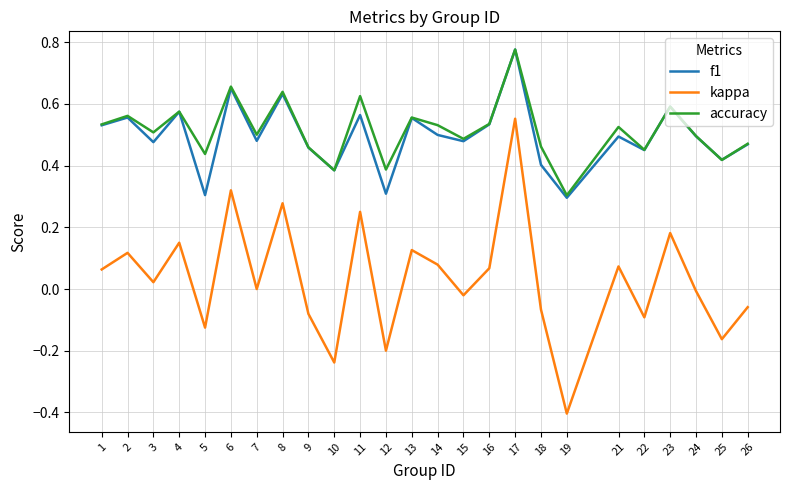

Which series changed the most between 8 and 9?

kappa